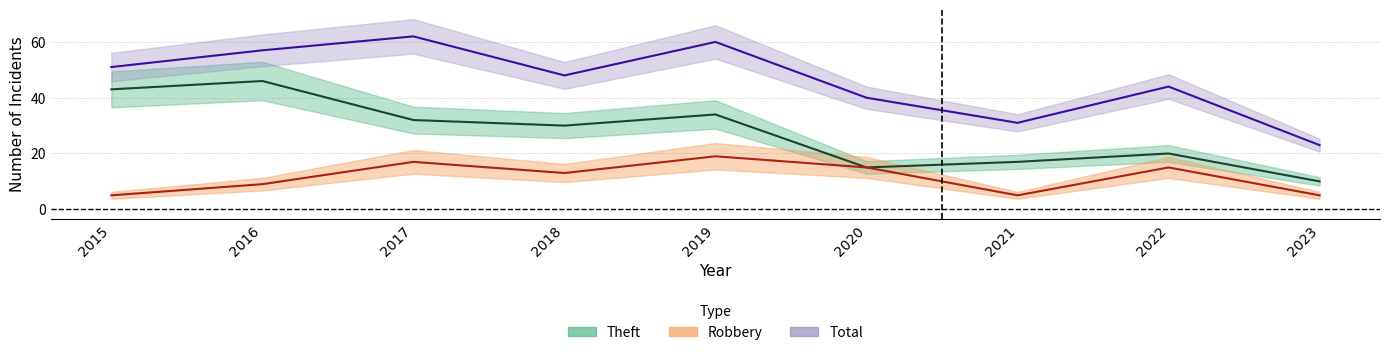

In Total, how many points are lower than both neighbors (excluding endpoints)?

2